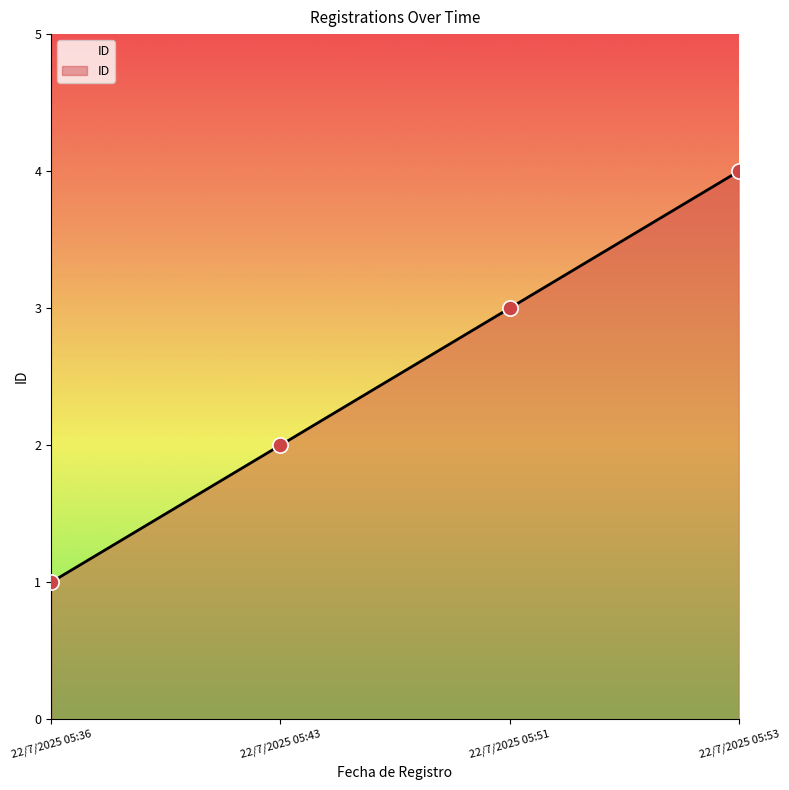

Which has a higher value, 22/7/2025 05:43 or 22/7/2025 05:36?

22/7/2025 05:43